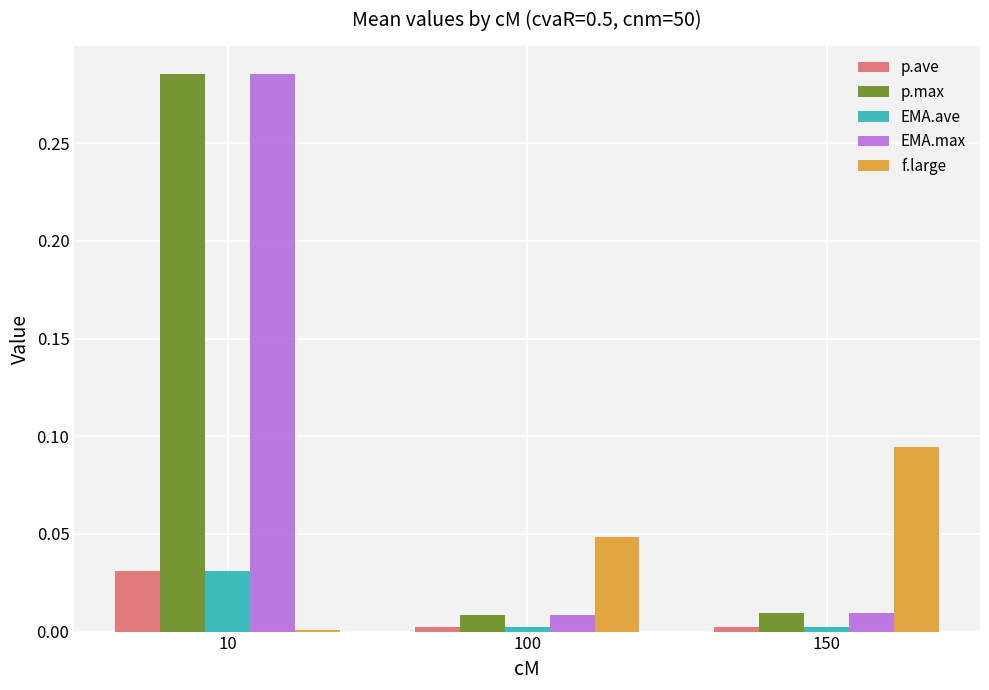

True or false: p.max has a value of 0.0 at 150.

True